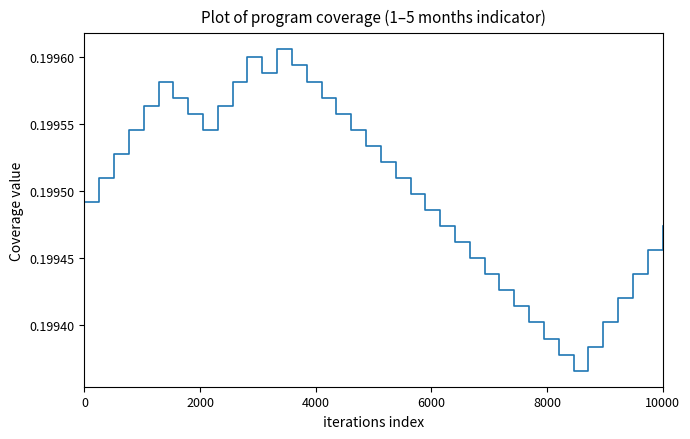

How many lines are shown in the chart?

1